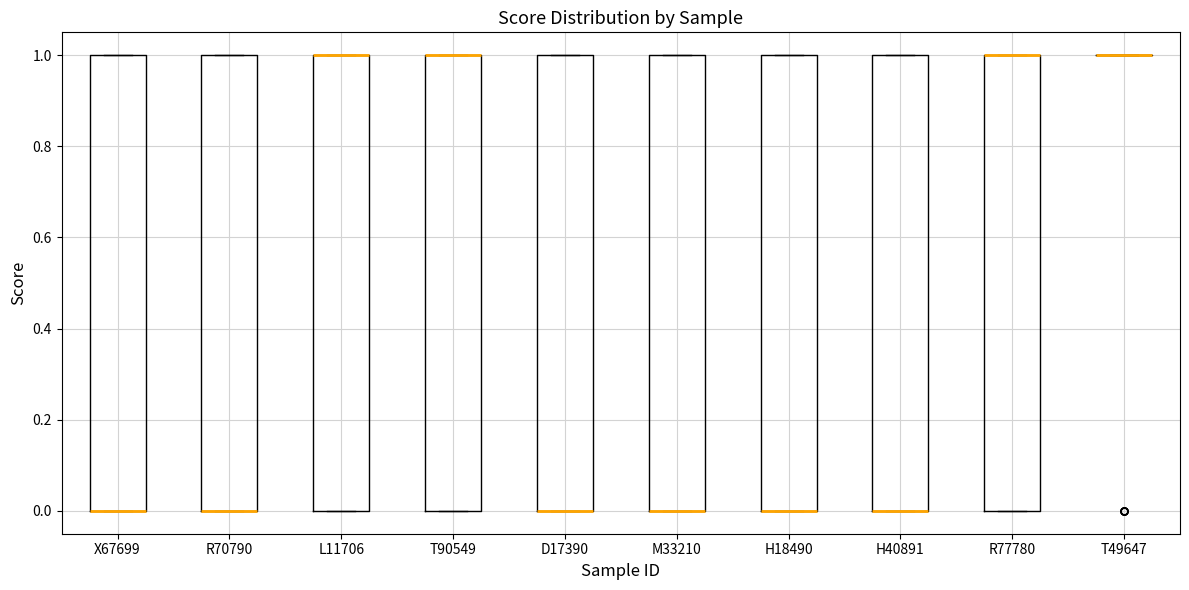

Reading left to right, read every box against the y-axis: the position of its median line, the range the box covers, and the ends of its whiskers. The values are not printed on the chart, so give them approximately, as read against the axis.

X67699: median 0 (drawn on the box's lower edge), box 0 to 1, whiskers 0 to 1
R70790: median 0 (drawn on the box's lower edge), box 0 to 1, whiskers 0 to 1
L11706: median 1 (drawn on the box's upper edge), box 0 to 1, whiskers 0 to 1
T90549: median 1 (drawn on the box's upper edge), box 0 to 1, whiskers 0 to 1
D17390: median 0 (drawn on the box's lower edge), box 0 to 1, whiskers 0 to 1
M33210: median 0 (drawn on the box's lower edge), box 0 to 1, whiskers 0 to 1
H18490: median 0 (drawn on the box's lower edge), box 0 to 1, whiskers 0 to 1
H40891: median 0 (drawn on the box's lower edge), box 0 to 1, whiskers 0 to 1
R77780: median 1 (drawn on the box's upper edge), box 0 to 1, whiskers 0 to 1
T49647: box collapsed to a line at 1, whiskers 1 to 1